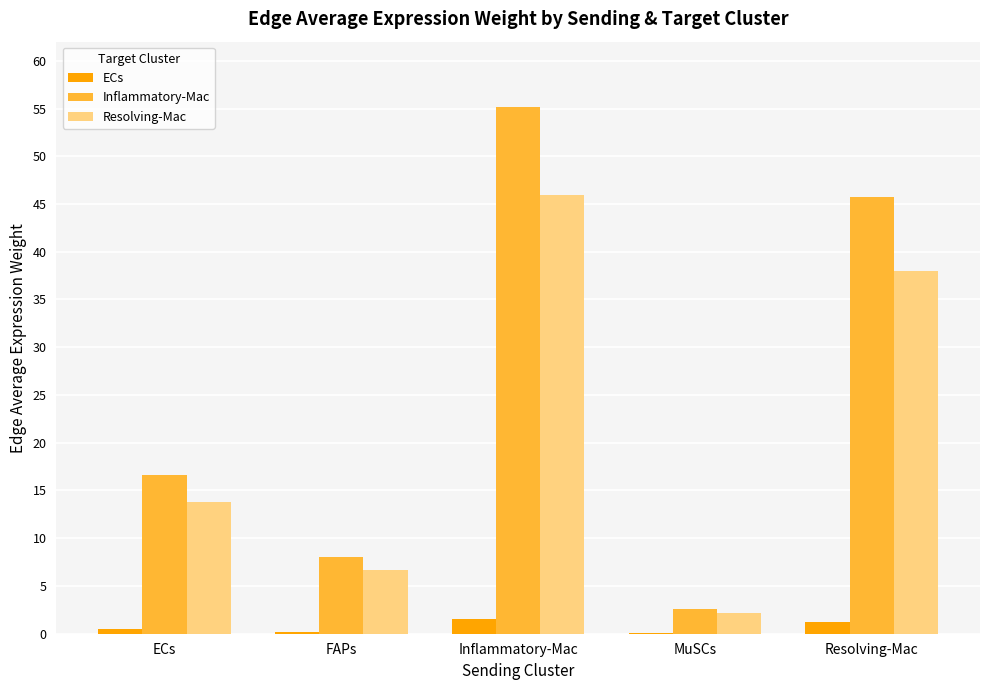

True or false: Resolving-Mac has a value of 38.0 at Resolving-Mac.

True